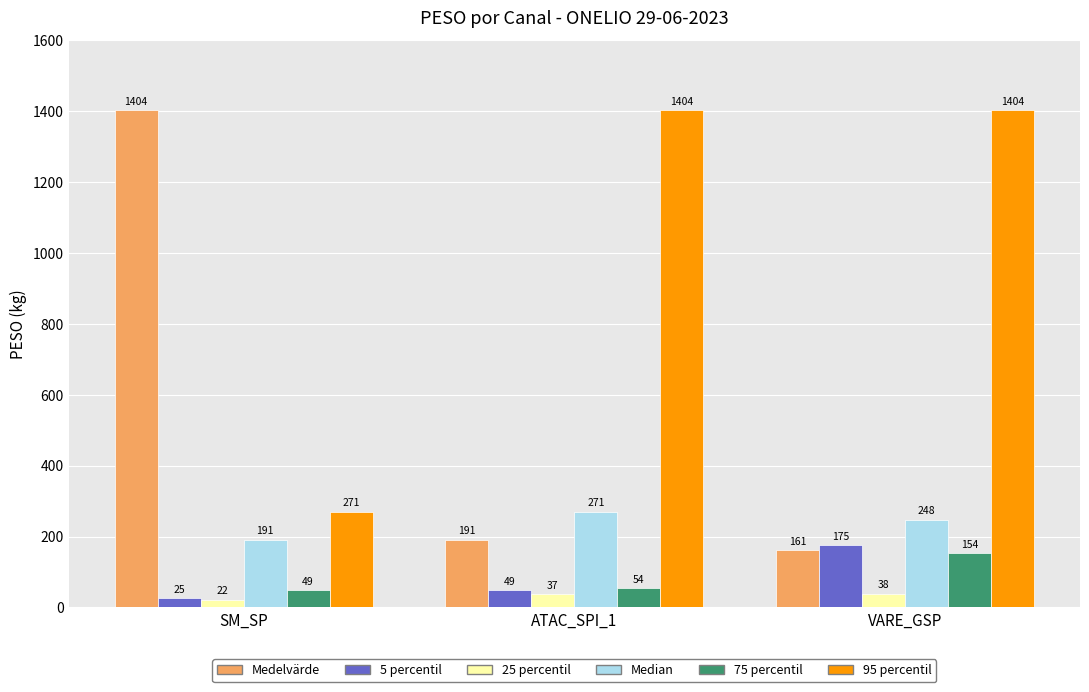

Which series has the widest spread of values?

Medelvärde